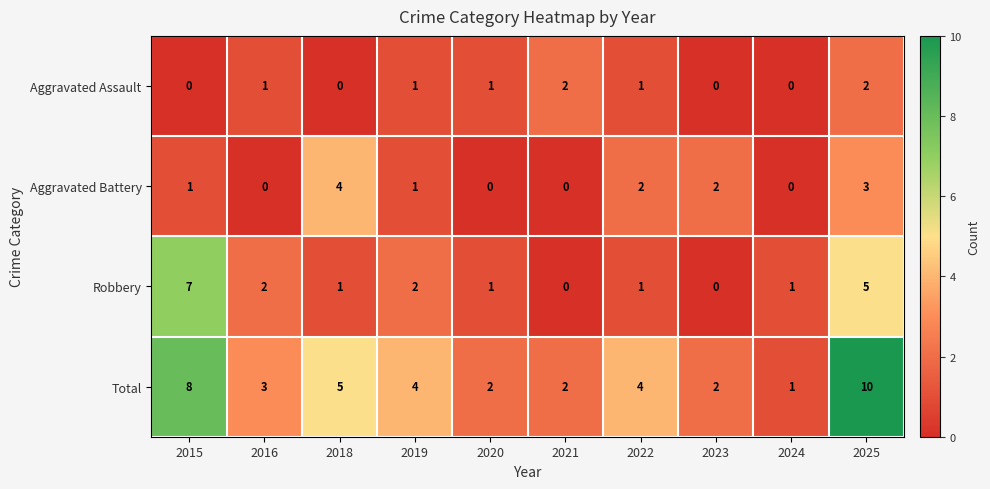

How many categories are shown in the chart?

10